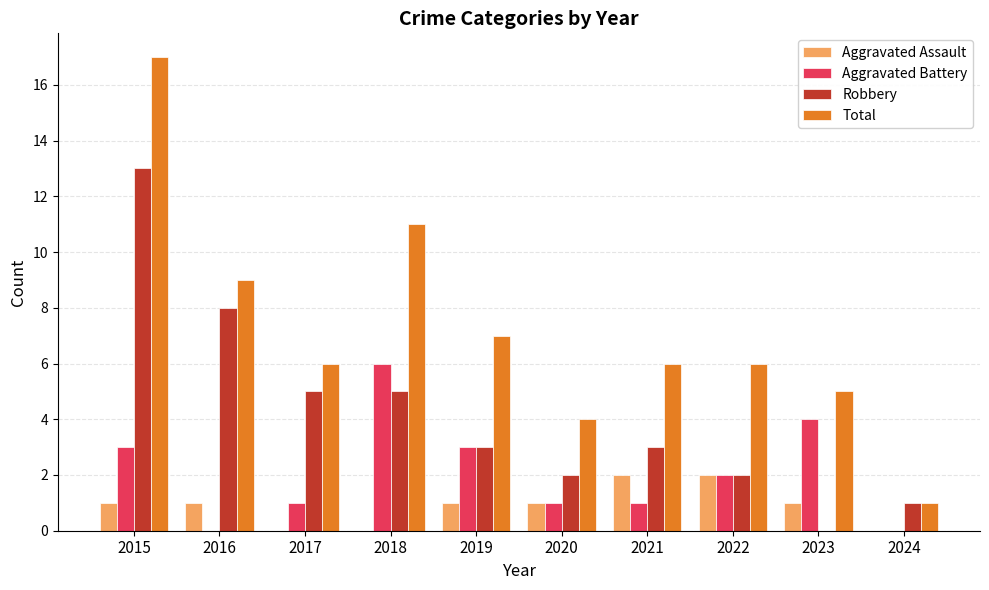

What is the total value across all series at 2015?

34